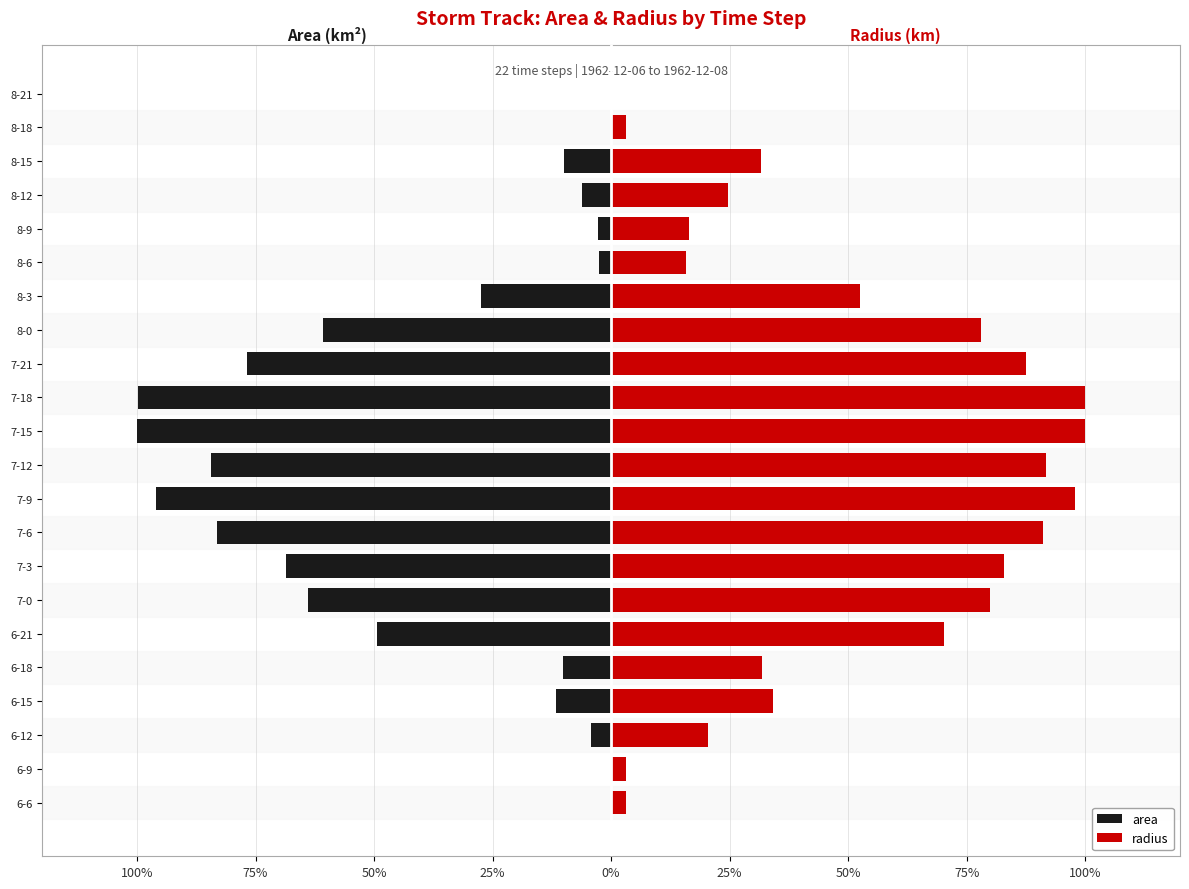

What is the highest value of the radius series?

100.0